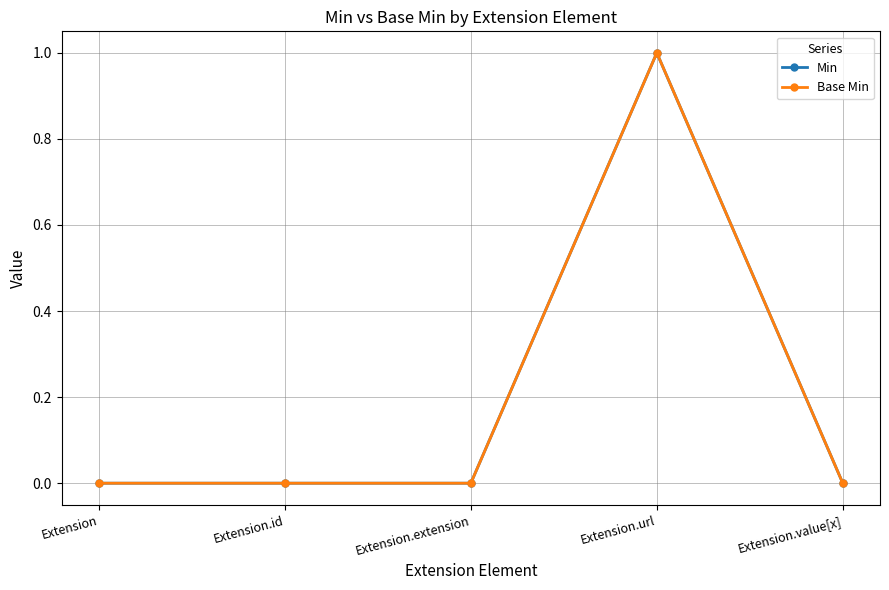

Rank the series by their maximum value, from highest to lowest.

Min, Base Min